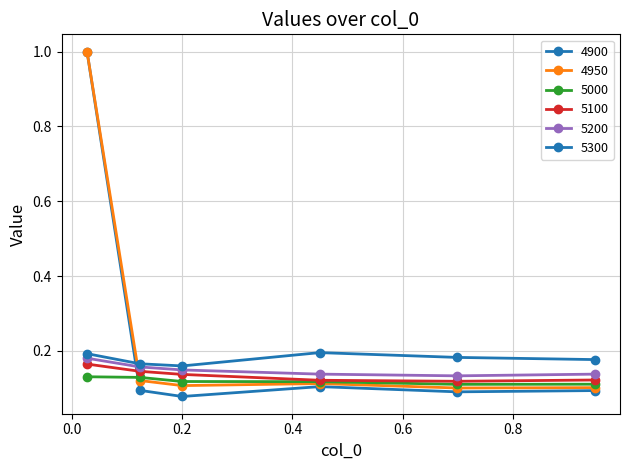

Count the number of data series in this chart.

6